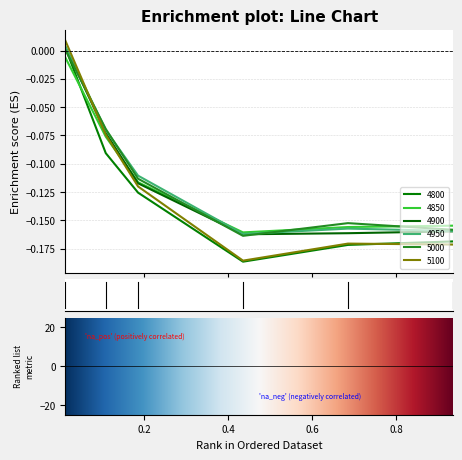

List the series in order of their peak value, lowest first.

4850, 5000, 4800, 4900, 4950, 5100